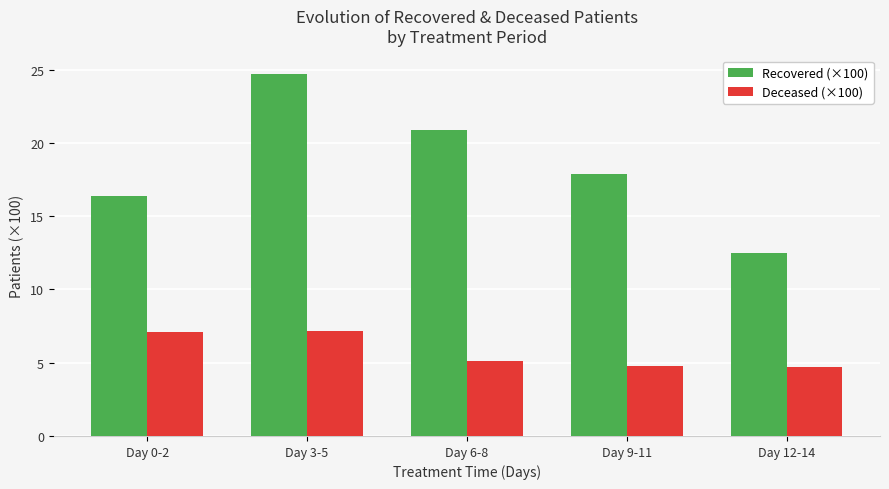

Are the bars horizontal?

No